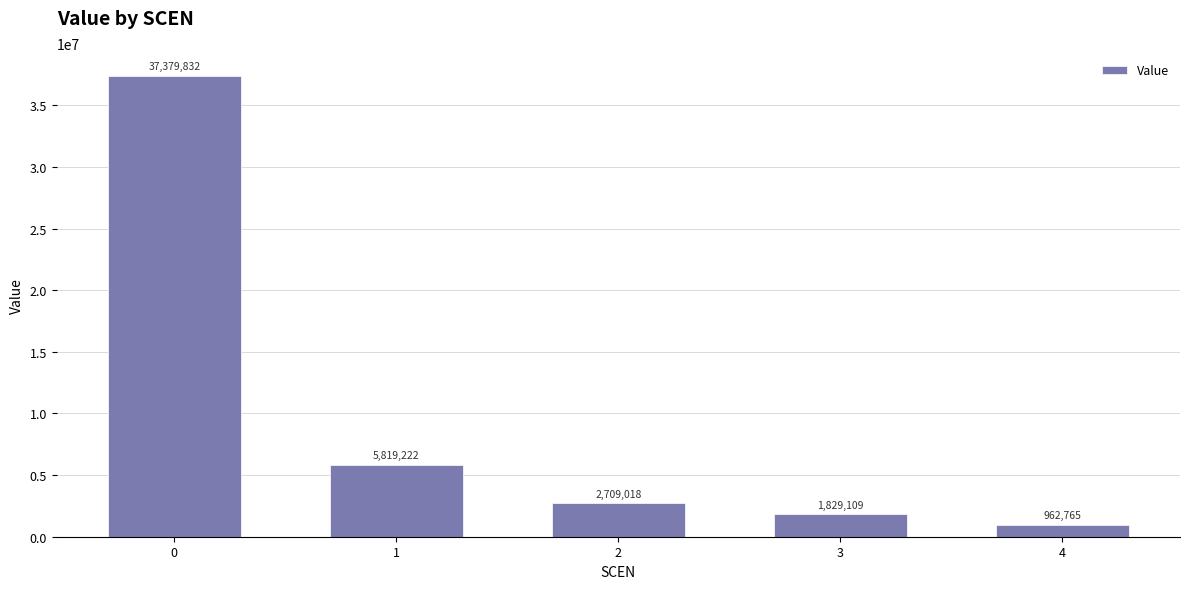

Is it true that the value at 3 is 1829109.0?

True